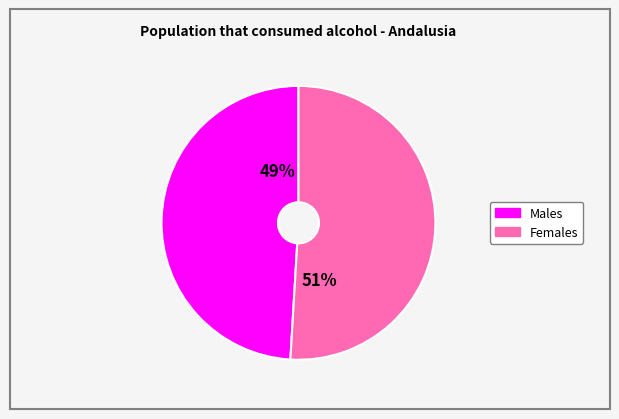

To the nearest percent, what is the average slice percentage?

50%